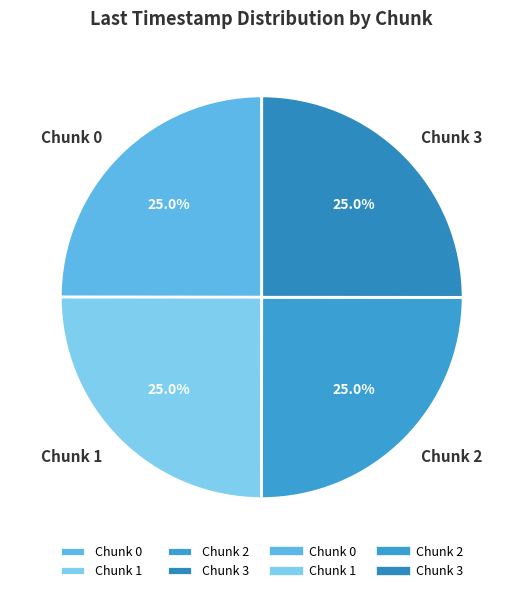

How much of the chart is everything except Chunk 0?

75.0%